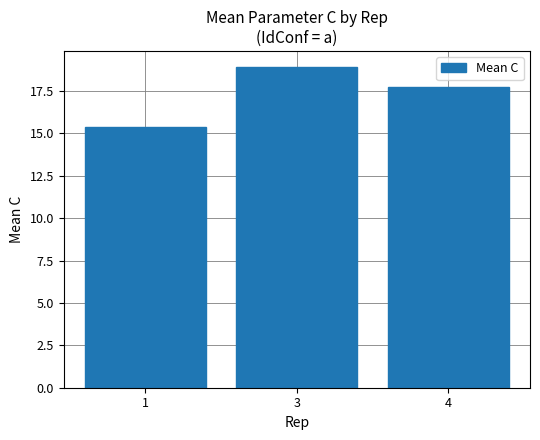

What is the difference between the maximum and second lowest values?

1.2